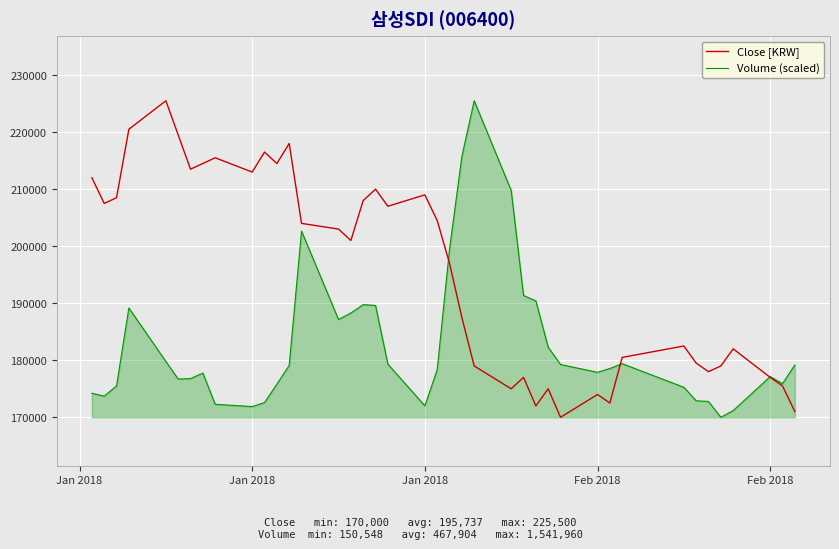

What is the average value of the Volume (scaled) series?

182658.6